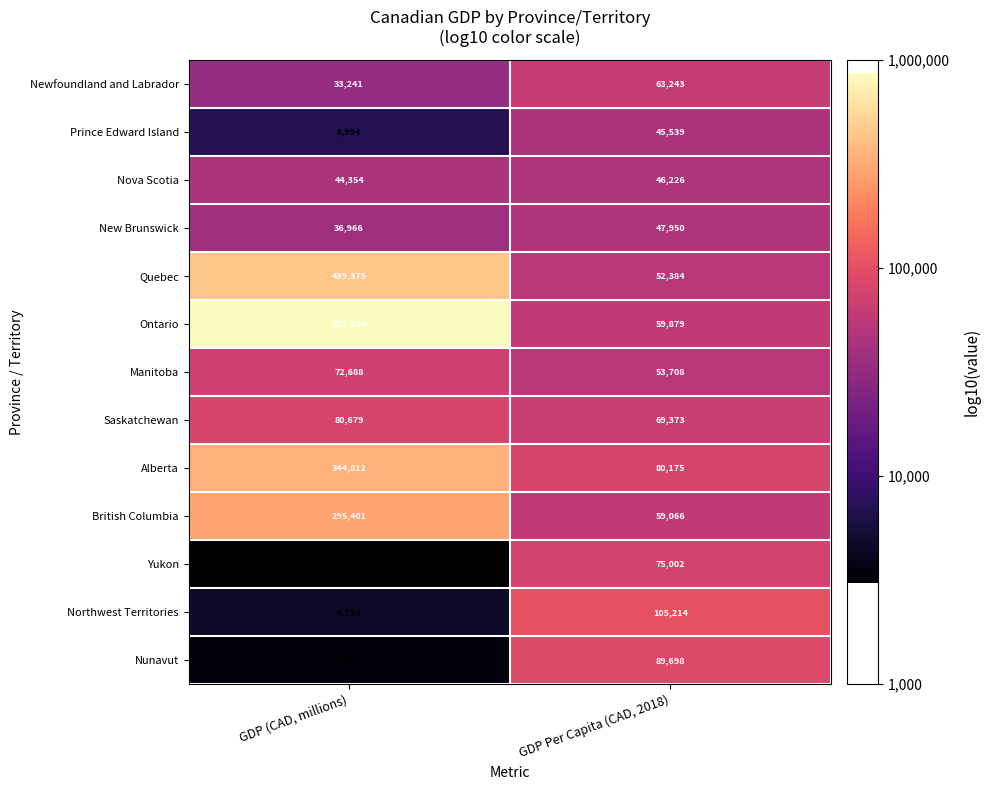

True or false: Saskatchewan has a value of 36668 at GDP Per Capita (CAD, 2018).

False